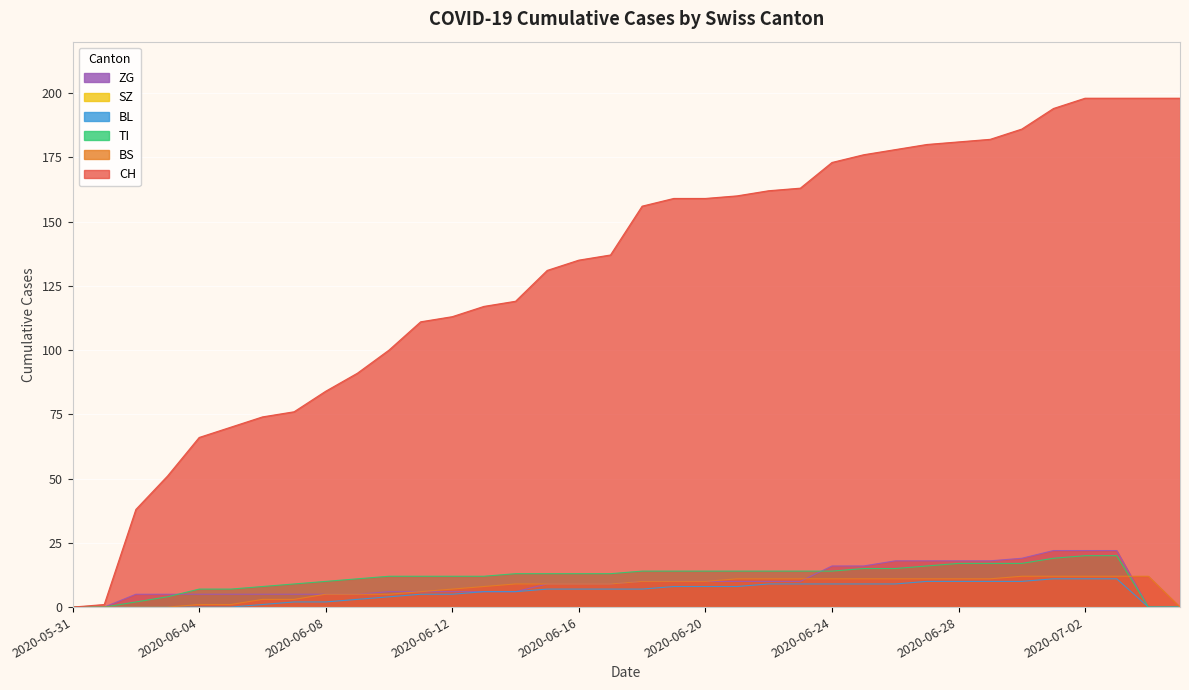

True or false: ZG and CH cross at least once.

False